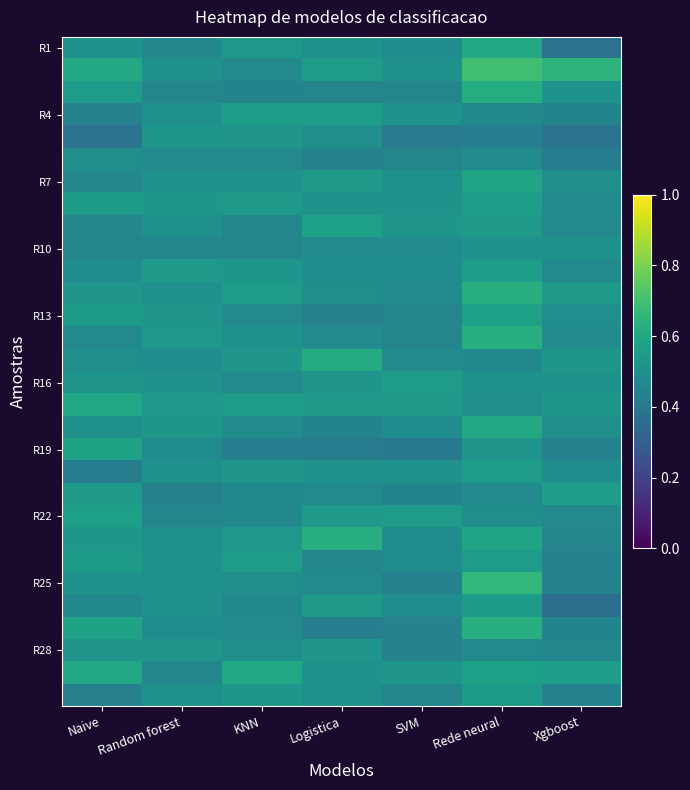

Between Naive and KNN, which series saw the biggest shift?

R19